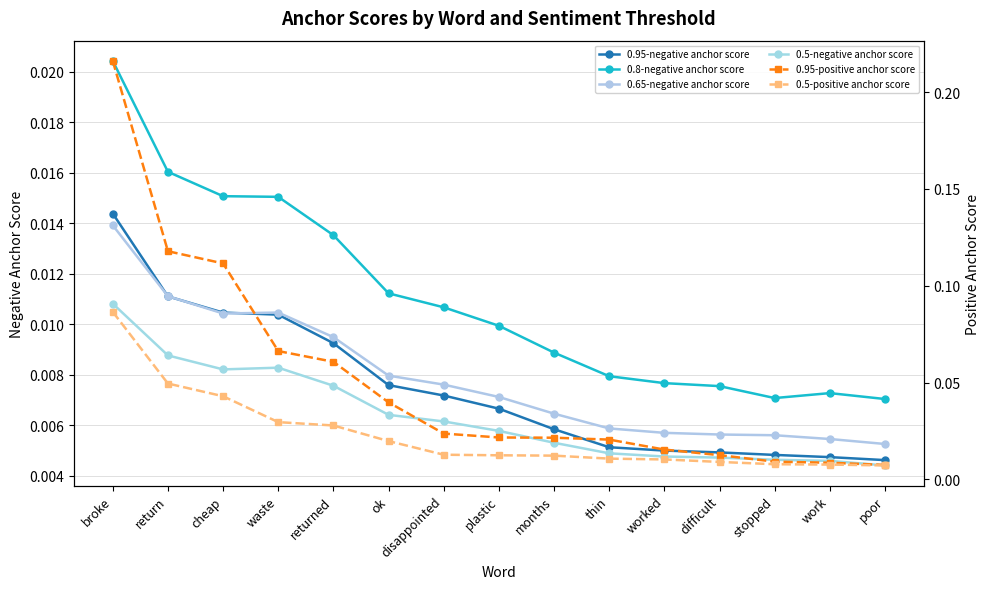

Reading left to right, what are all the values shown in this chart?

0.95-negative anchor score: broke=0.0	return=0.0	cheap=0.0	waste=0.0	returned=0.0	ok=0.0	disappointed=0.0	plastic=0.0	months=0.0	thin=0.0	worked=0.0	difficult=0.0	stopped=0.0	work=0.0	poor=0.0
0.8-negative anchor score: broke=0.0	return=0.0	cheap=0.0	waste=0.0	returned=0.0	ok=0.0	disappointed=0.0	plastic=0.0	months=0.0	thin=0.0	worked=0.0	difficult=0.0	stopped=0.0	work=0.0	poor=0.0
0.65-negative anchor score: broke=0.0	return=0.0	cheap=0.0	waste=0.0	returned=0.0	ok=0.0	disappointed=0.0	plastic=0.0	months=0.0	thin=0.0	worked=0.0	difficult=0.0	stopped=0.0	work=0.0	poor=0.0
0.5-negative anchor score: broke=0.0	return=0.0	cheap=0.0	waste=0.0	returned=0.0	ok=0.0	disappointed=0.0	plastic=0.0	months=0.0	thin=0.0	worked=0.0	difficult=0.0	stopped=0.0	work=0.0	poor=0.0
0.95-positive anchor score: broke=0.2	return=0.1	cheap=0.1	waste=0.1	returned=0.1	ok=0.0	disappointed=0.0	plastic=0.0	months=0.0	thin=0.0	worked=0.0	difficult=0.0	stopped=0.0	work=0.0	poor=0.0
0.5-positive anchor score: broke=0.1	return=0.0	cheap=0.0	waste=0.0	returned=0.0	ok=0.0	disappointed=0.0	plastic=0.0	months=0.0	thin=0.0	worked=0.0	difficult=0.0	stopped=0.0	work=0.0	poor=0.0